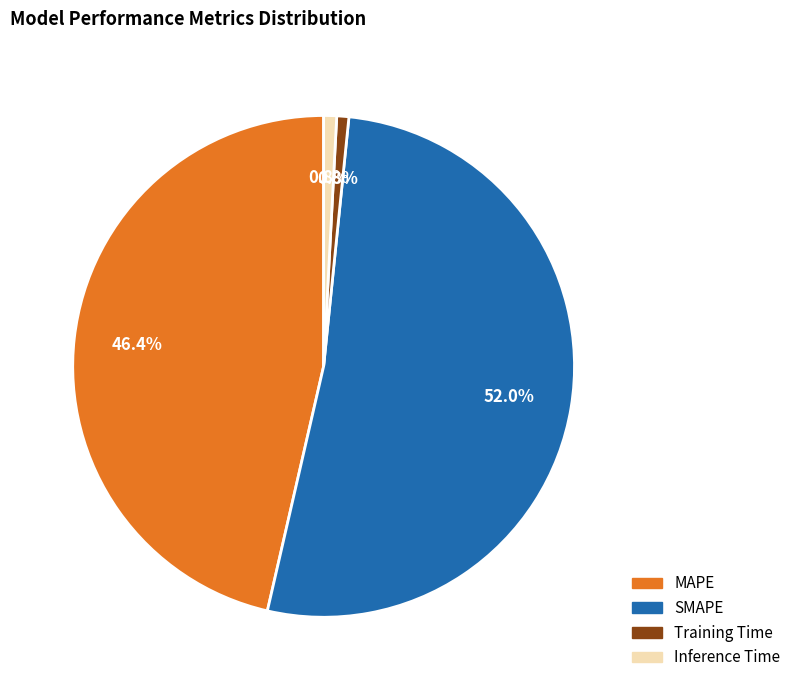

How much of the chart is everything except Training Time?

99.2%